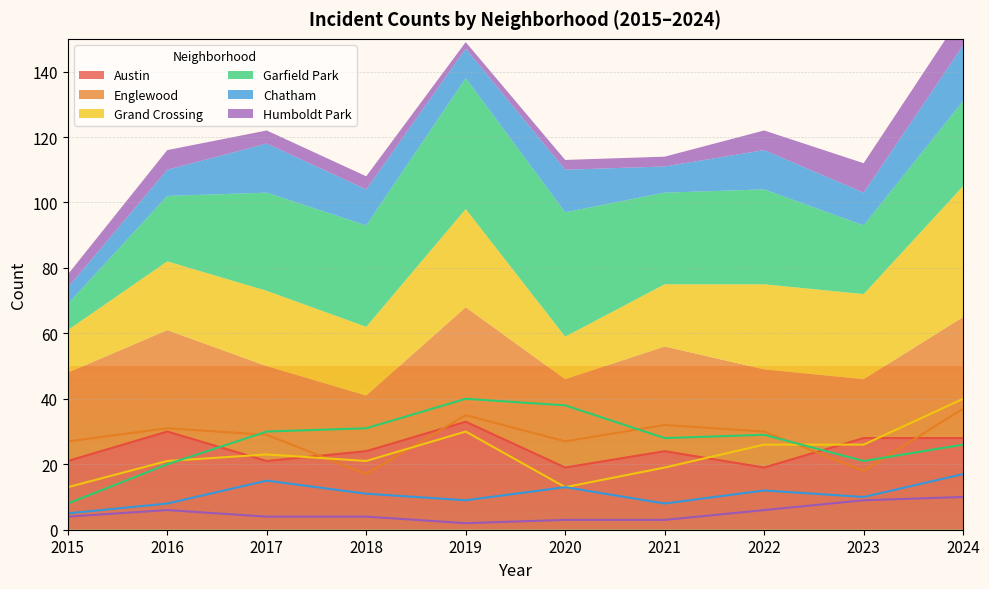

Reading left to right, transcribe all the data shown in this chart.

Austin: 21	30	21	24	33	19	24	19	28	28
Englewood: 27	31	29	17	35	27	32	30	18	37
Grand Crossing: 13	21	23	21	30	13	19	26	26	40
Garfield Park: 8	20	30	31	40	38	28	29	21	26
Chatham: 5	8	15	11	9	13	8	12	10	17
Humboldt Park: 4	6	4	4	2	3	3	6	9	10